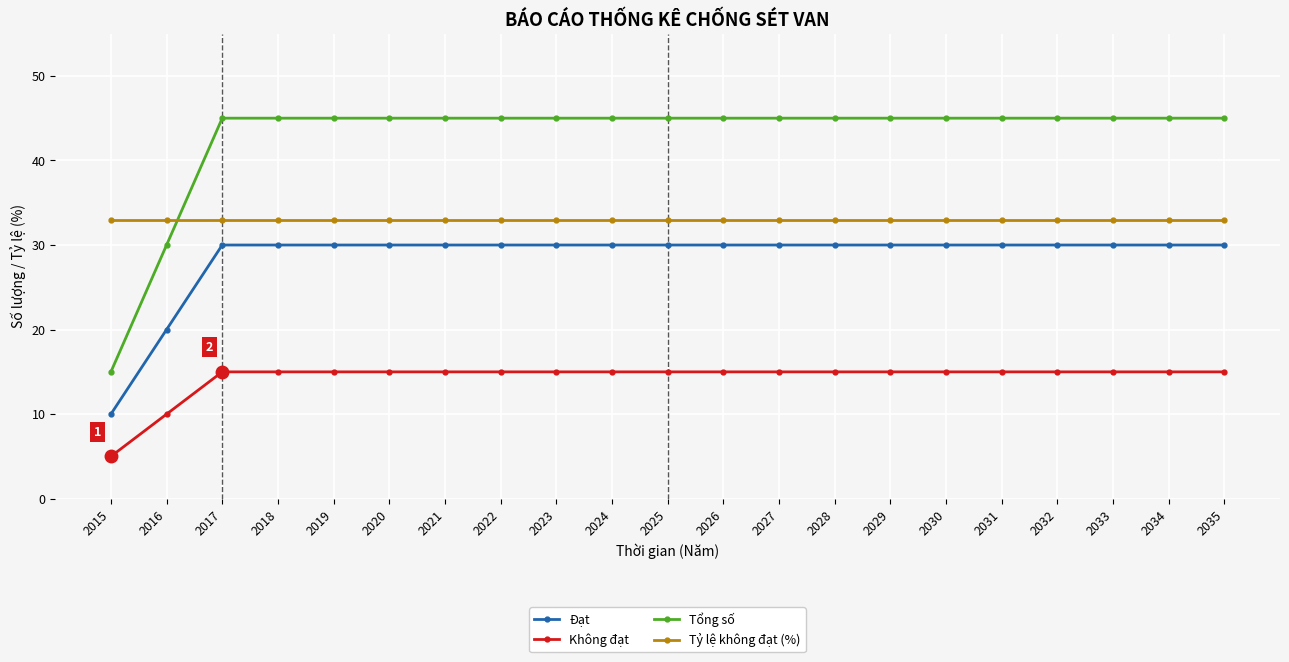

The value of Tổng số at 2026 is 71. True or false?

False